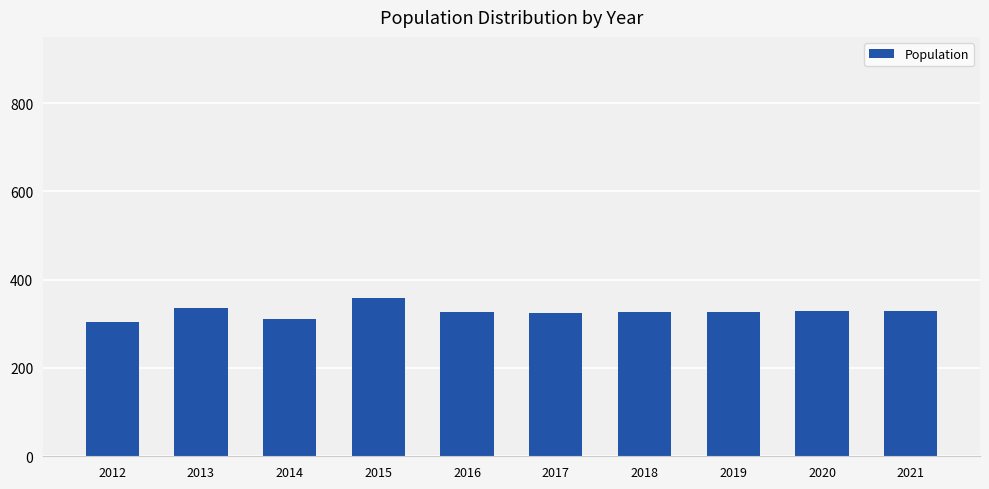

What is the sum of the values at 2020 and 2019?

655